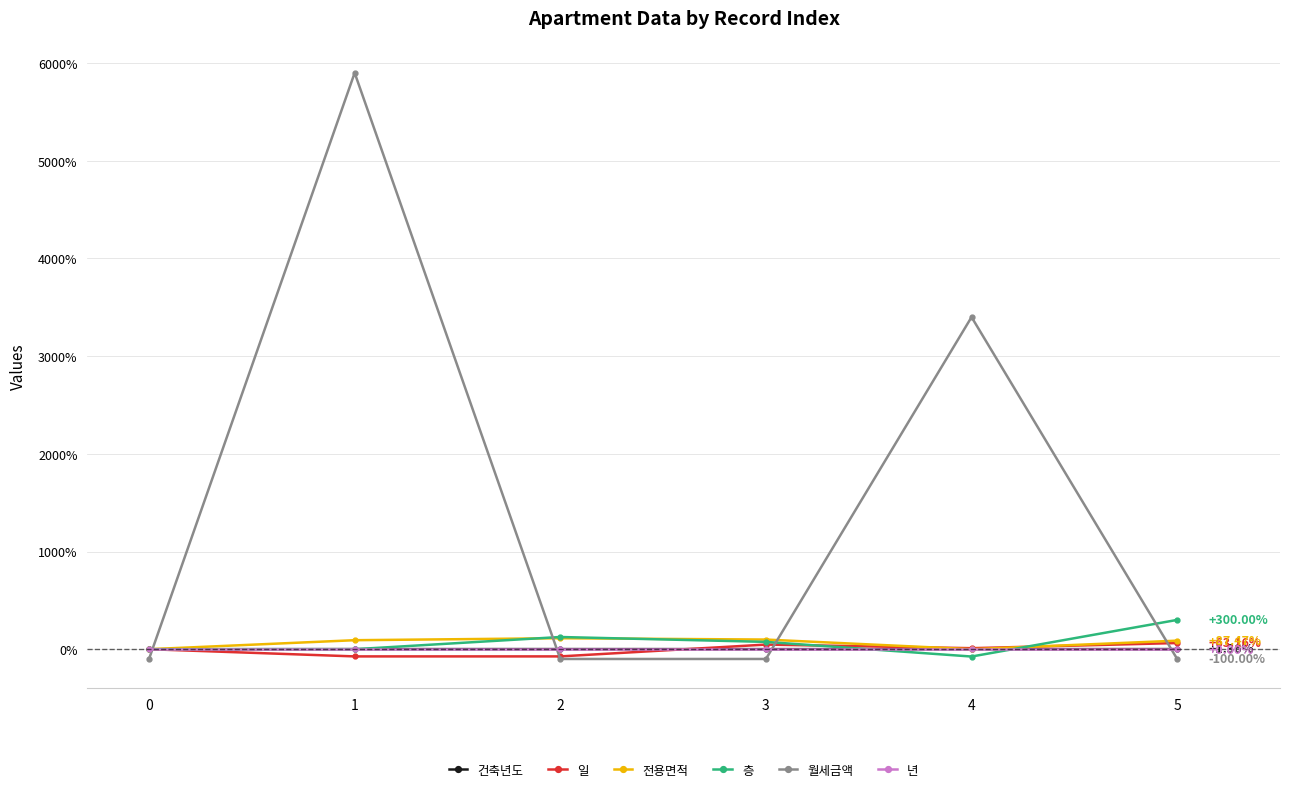

Which series has the widest spread of values?

월세금액